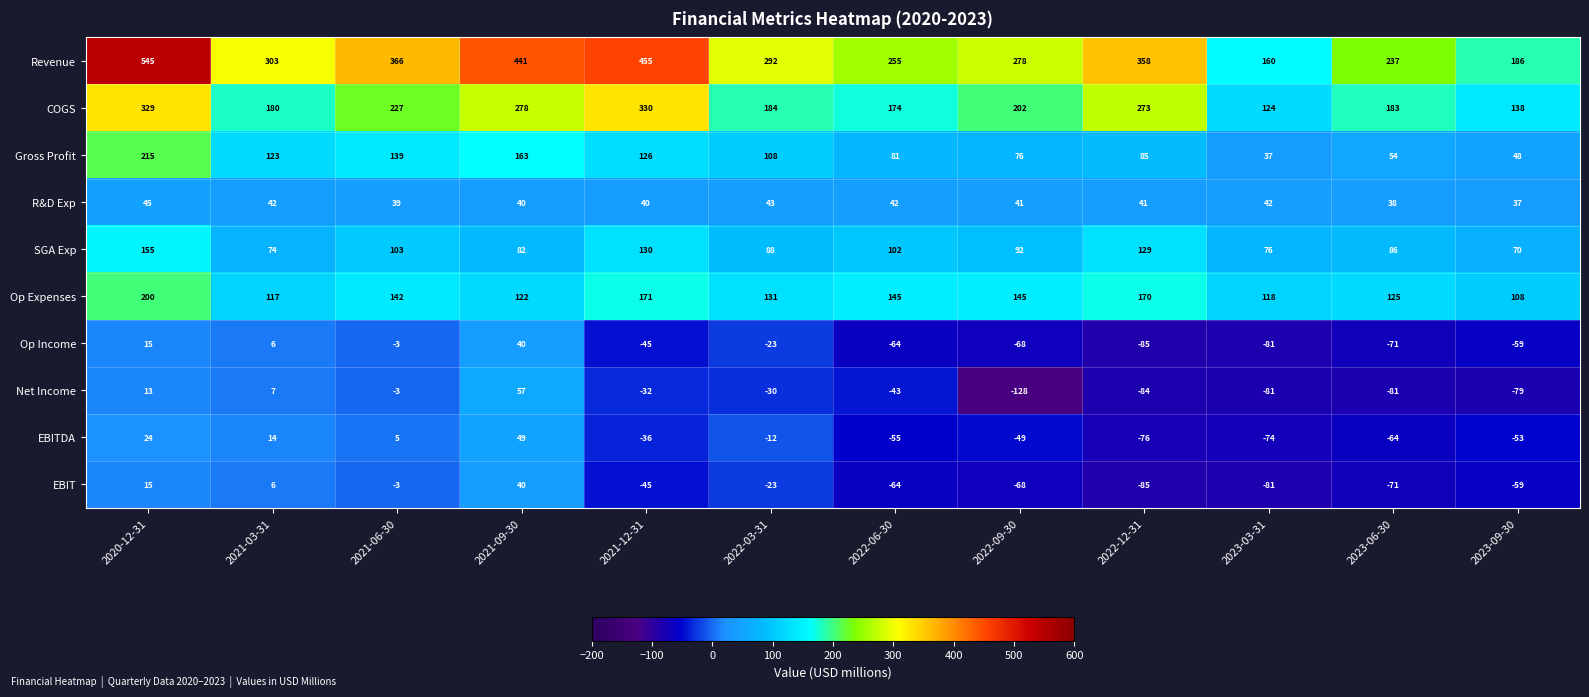

At how many categories does at least one series exceed 543?

1